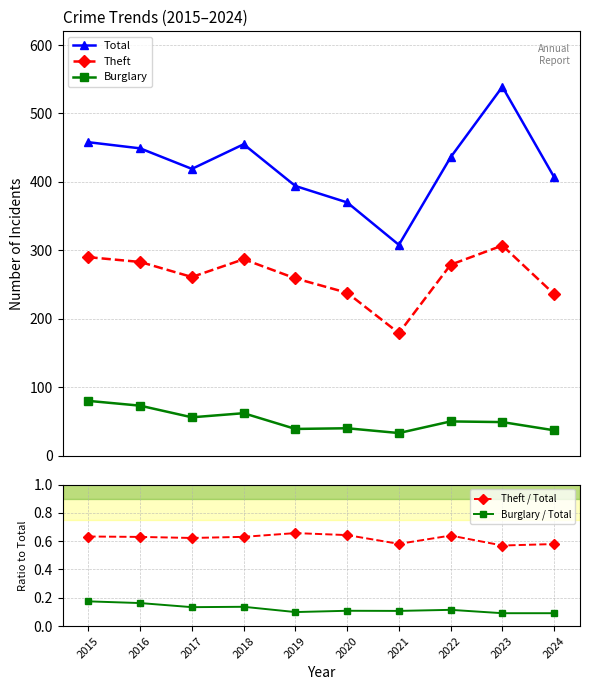

How many distinct data groups are displayed?

5